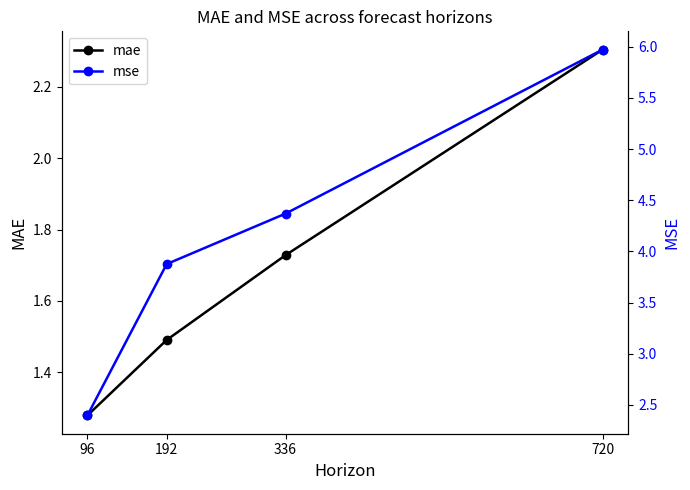

List the labels in order of mae value, smallest first.

96, 192, 336, 720